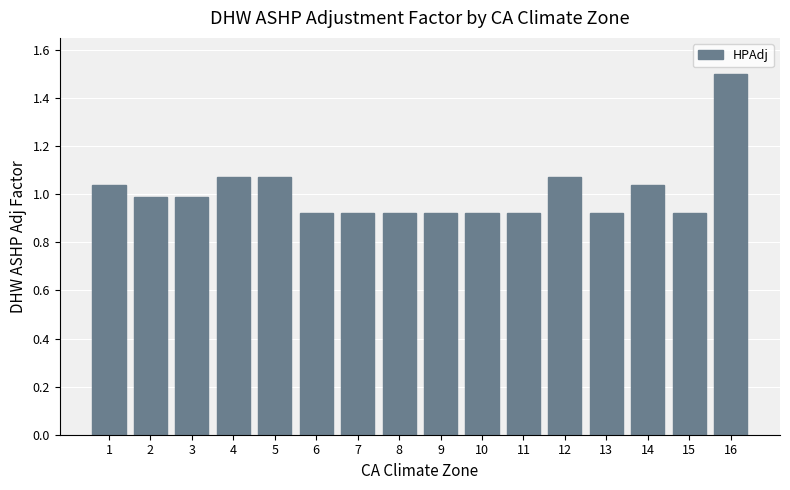

Which label corresponds to the largest value in the chart?

16